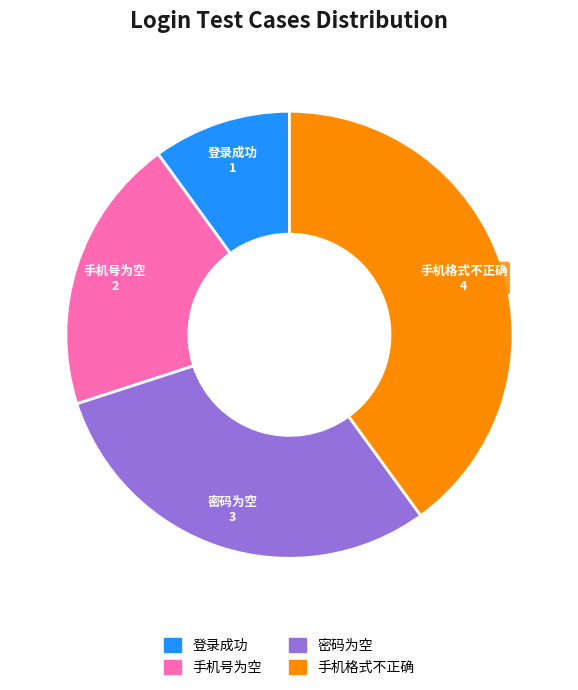

Rank the categories by value from lowest to highest.

登录成功, 手机号为空, 密码为空, 手机格式不正确